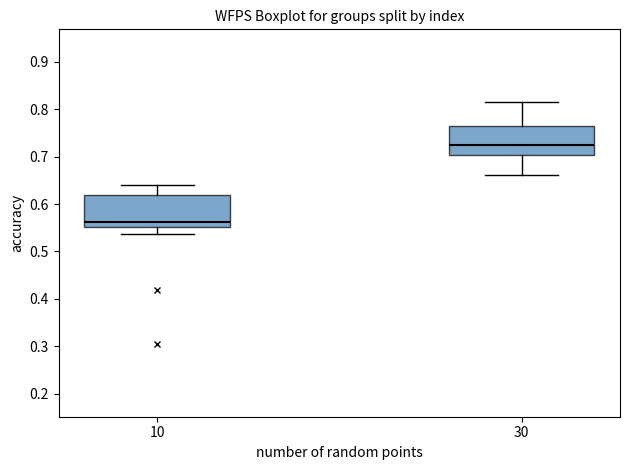

Reading left to right, read every box against the y-axis: the position of its median line, the range the box covers, and the ends of its whiskers. The values are not printed on the chart, so give them approximately, as read against the axis.

10: median 0.56, box 0.55 to 0.62, whiskers 0.54 to 0.64
30: median 0.72, box 0.70 to 0.77, whiskers 0.66 to 0.82